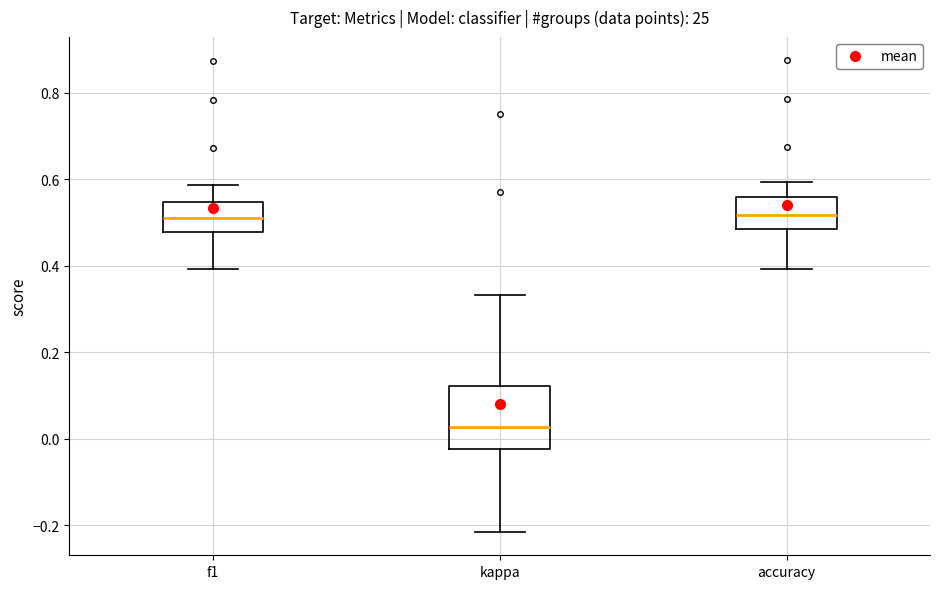

Where does the lower whisker of the box for f1 end on the y-axis? The values are not printed on the chart, so give them approximately, as read against the axis.

0.40